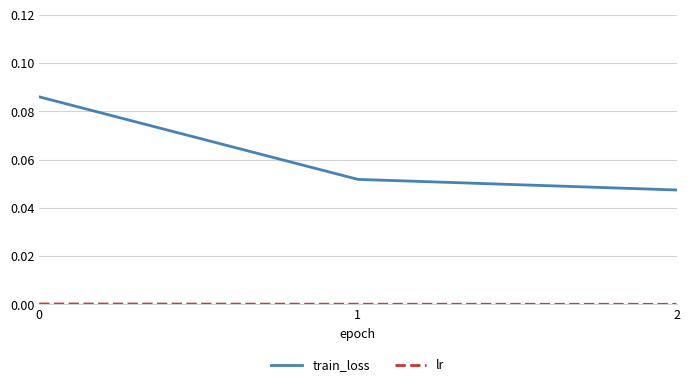

Which series has the largest total across all categories?

train_loss